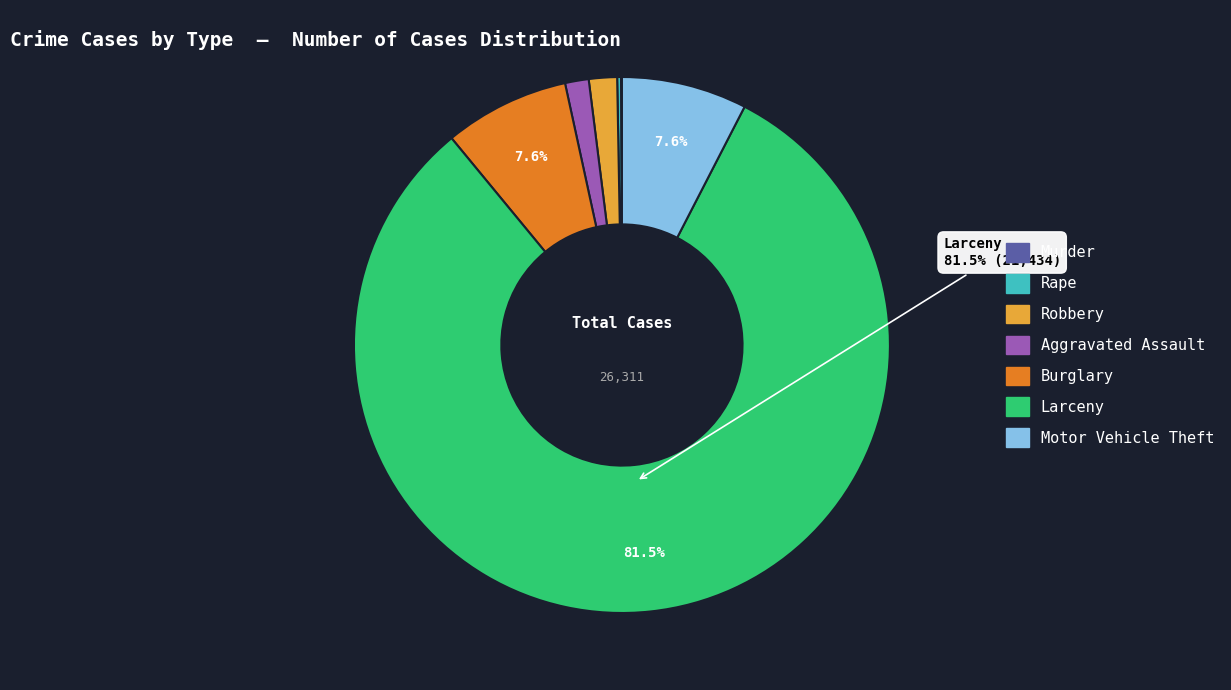

Which category has the biggest portion of the pie?

Larceny